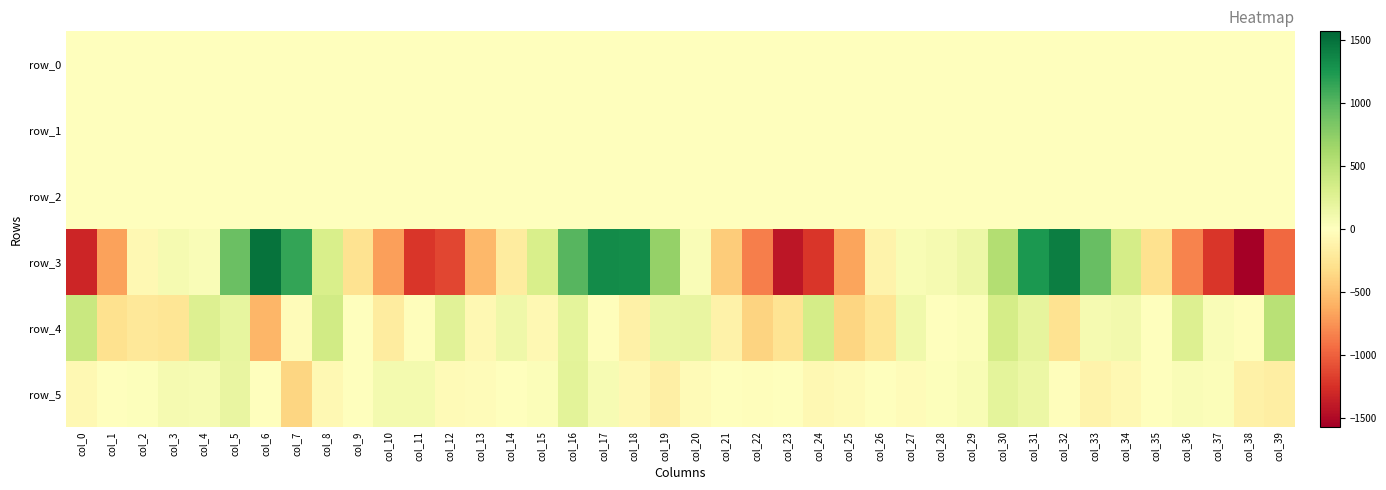

True or false: row_2 has a value of 1.1 at col_12.

True